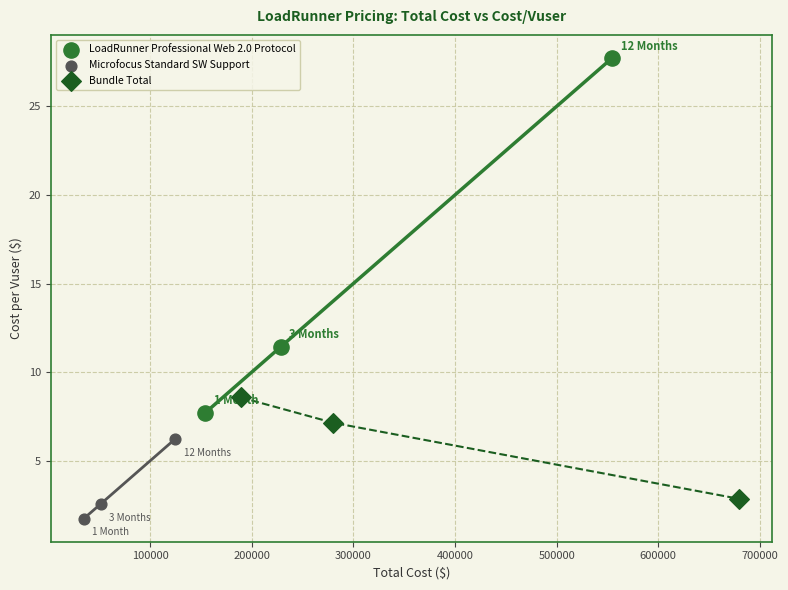

Which series contains the highest Y value?

LoadRunner Professional Web 2.0 Protocol